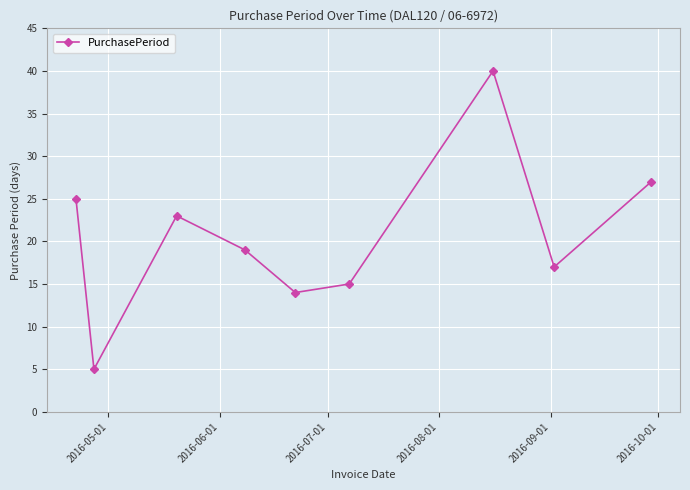

How many points are lower than both their immediate neighbors (excluding endpoints)?

3